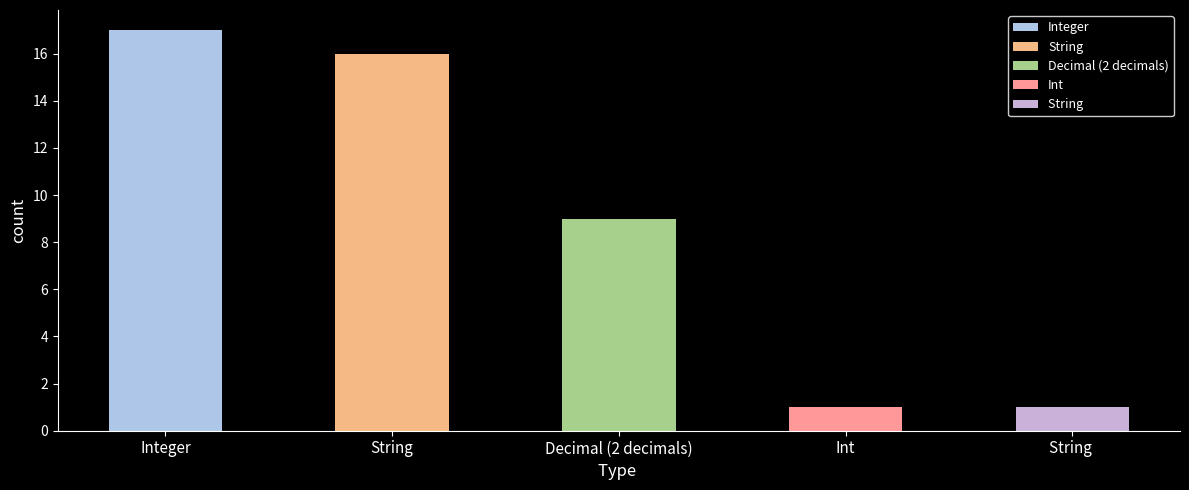

What is the average value?

9